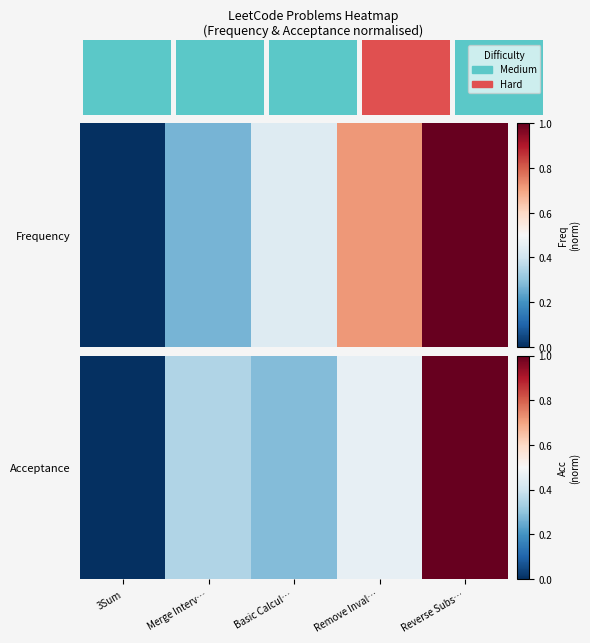

What is the sum of the values at Merge Interv… and 3Sum?

0.3